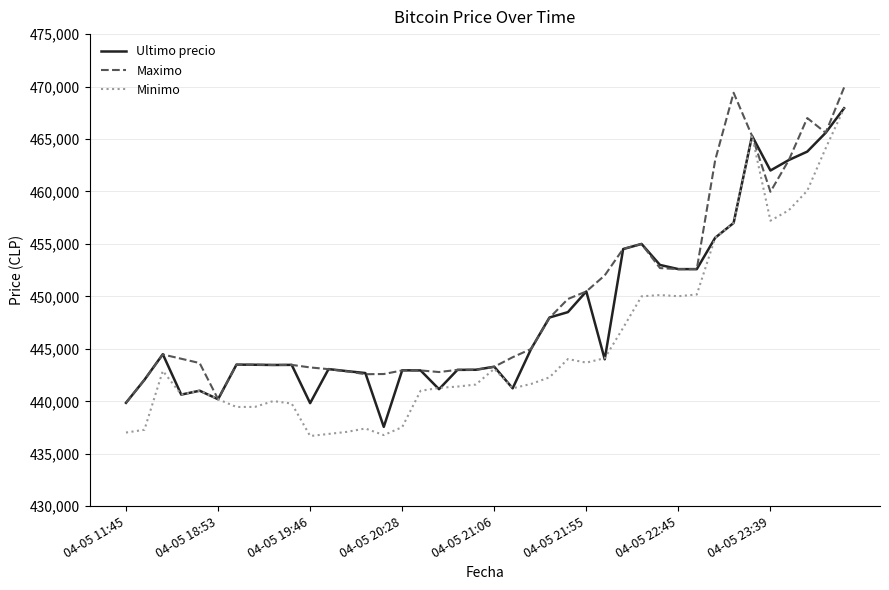

What is the lowest value of the Maximo series?

439856